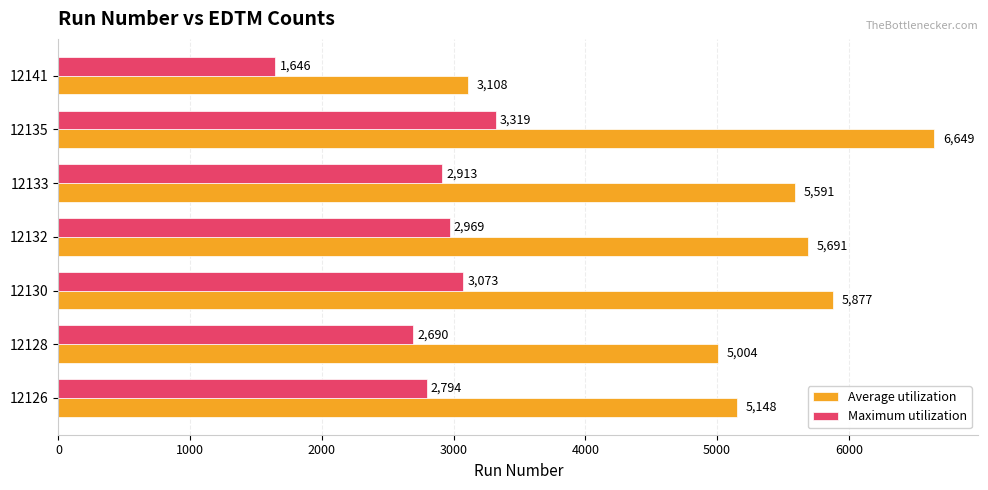

What is the maximum value for Average utilization?

6649